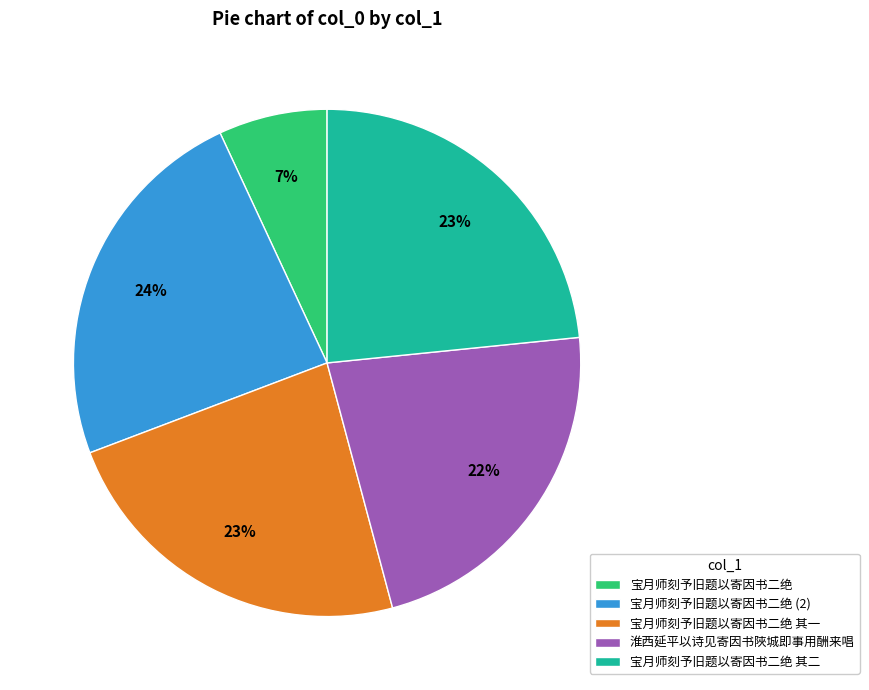

Does any single category account for the majority?

No